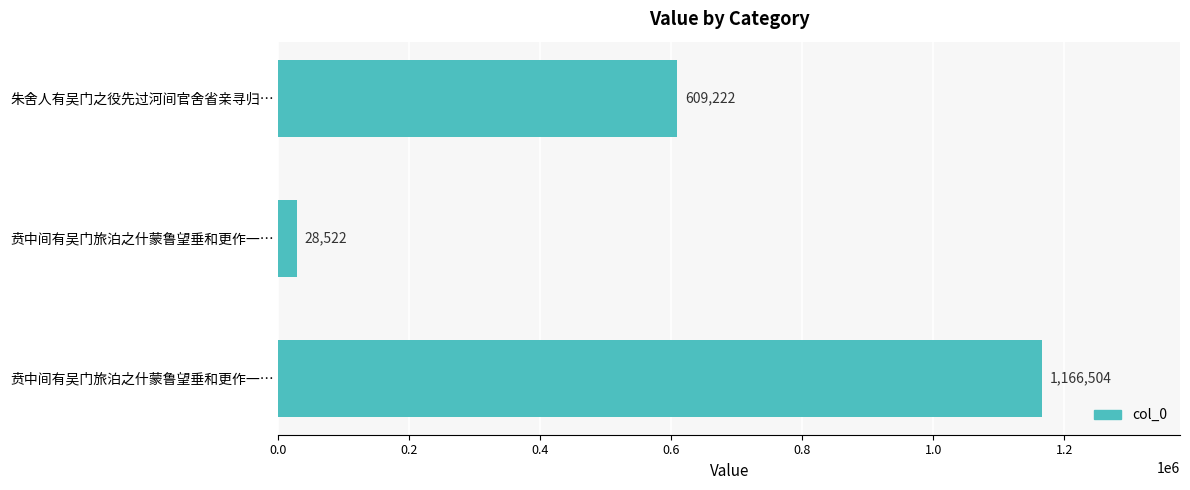

How many categories are shown in the chart?

3